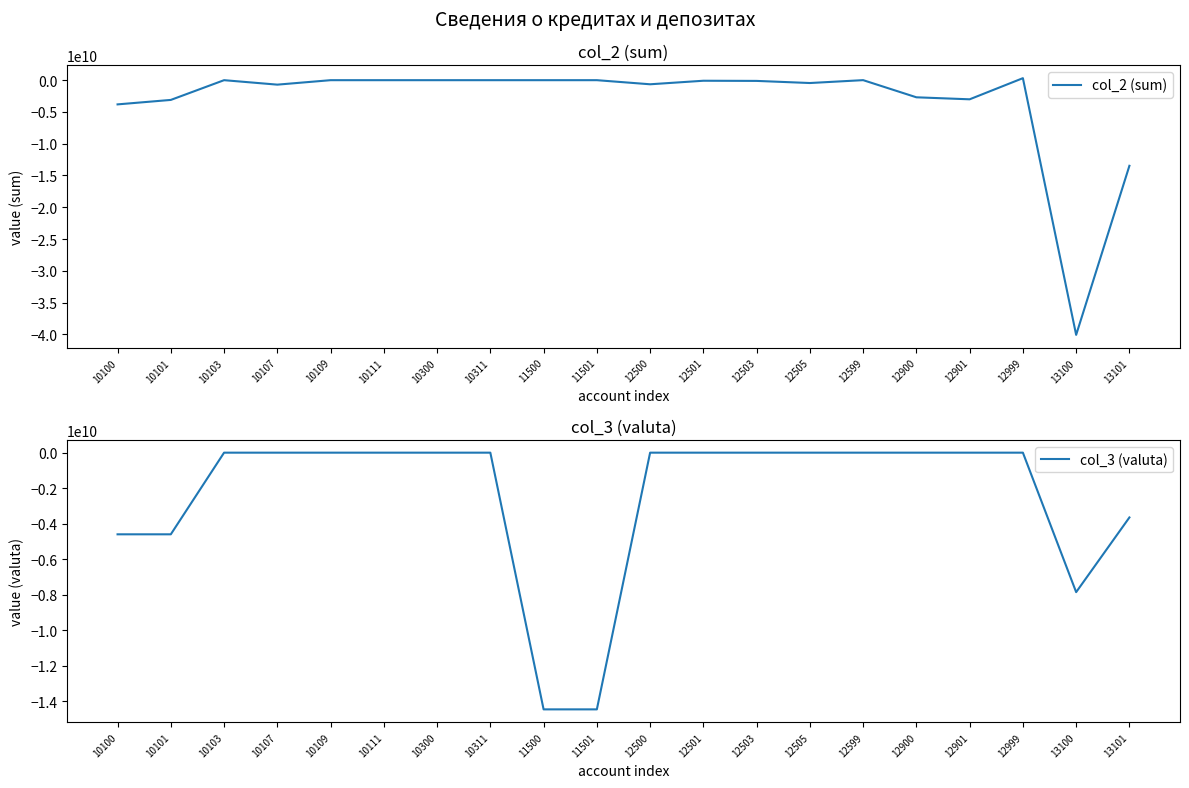

How many negative values does the col_3 (valuta) series have?

6